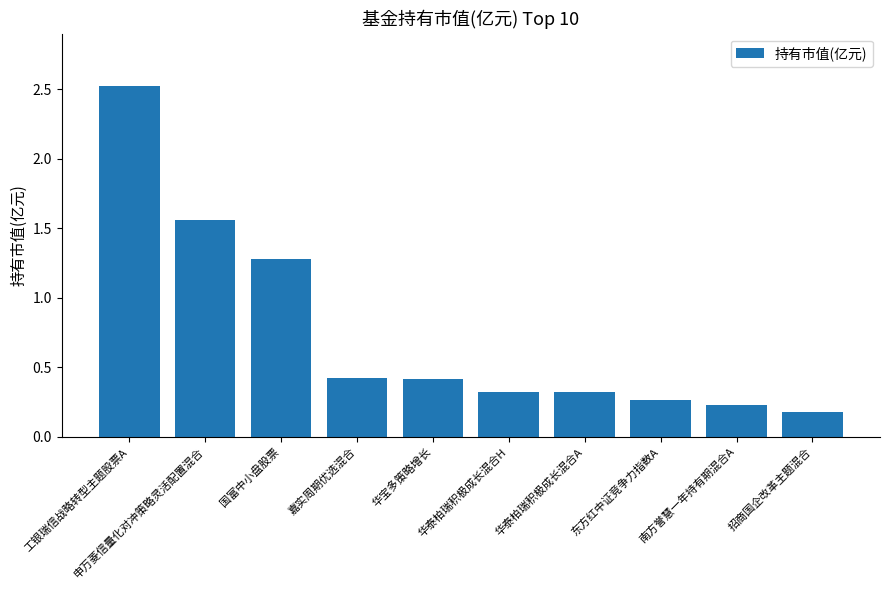

The value at 招商国企改革主题混合 is 0.2. True or false?

True